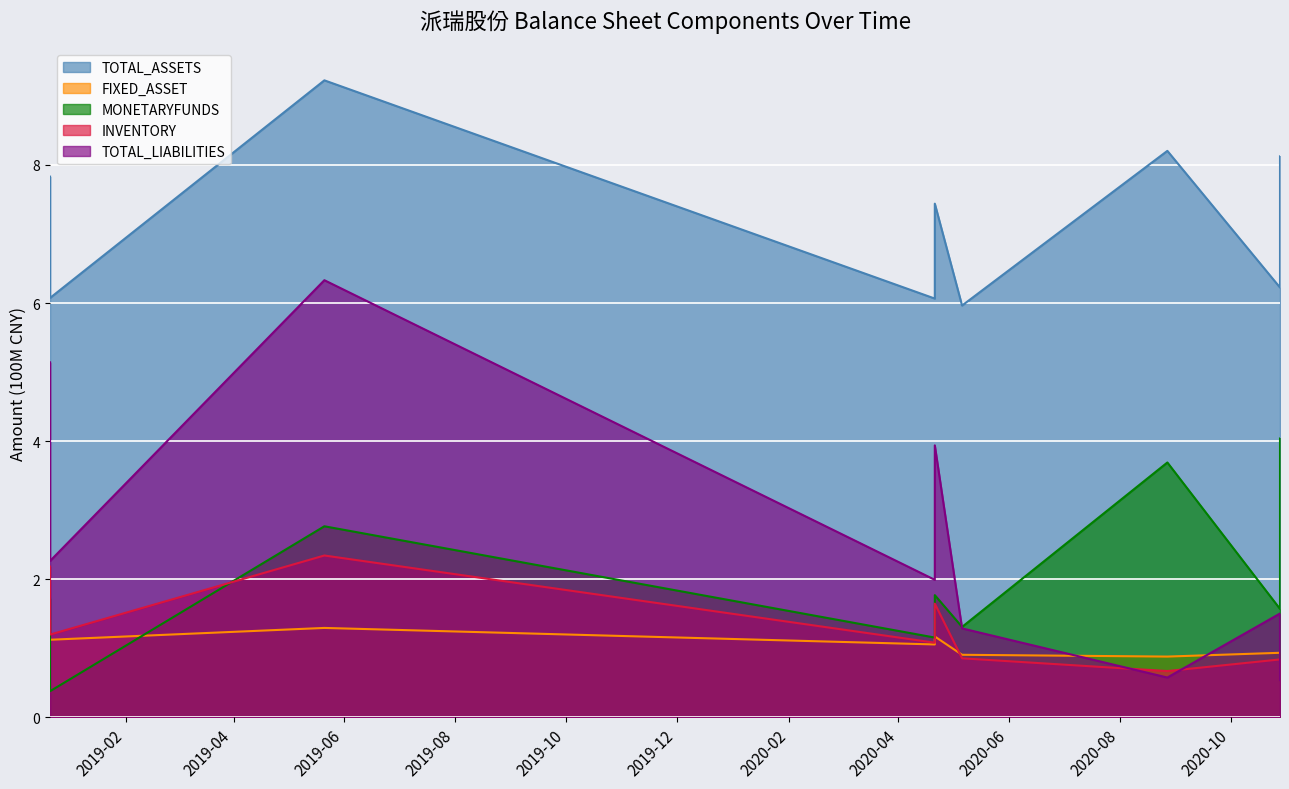

True or false: TOTAL_LIABILITIES and INVENTORY cross at least once.

True